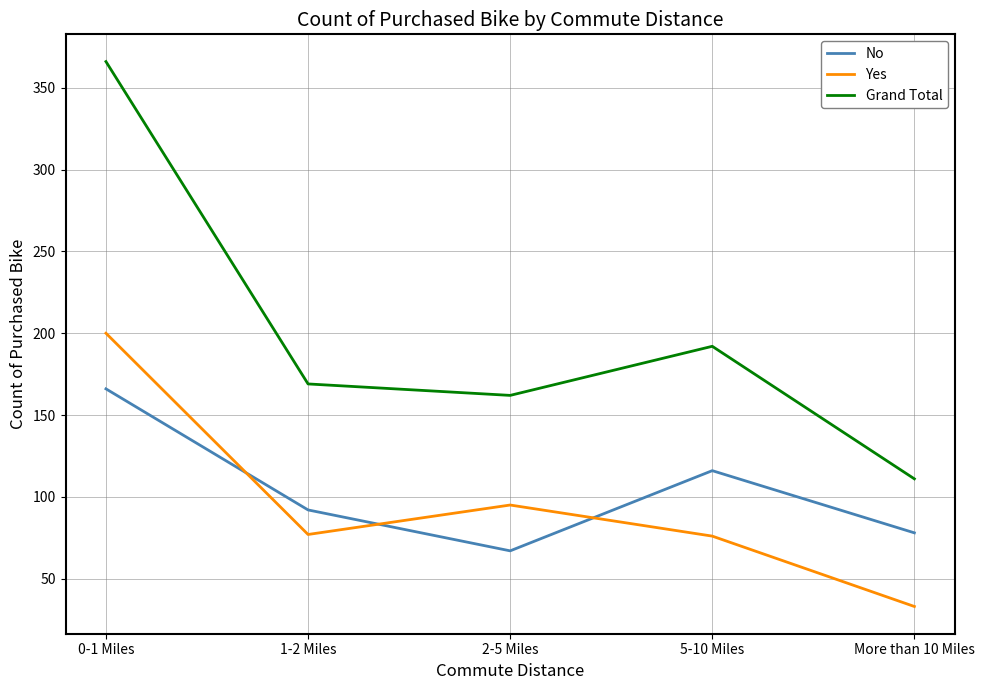

Between which two adjacent categories do Yes and No first intersect?

0-1 Miles and 1-2 Miles